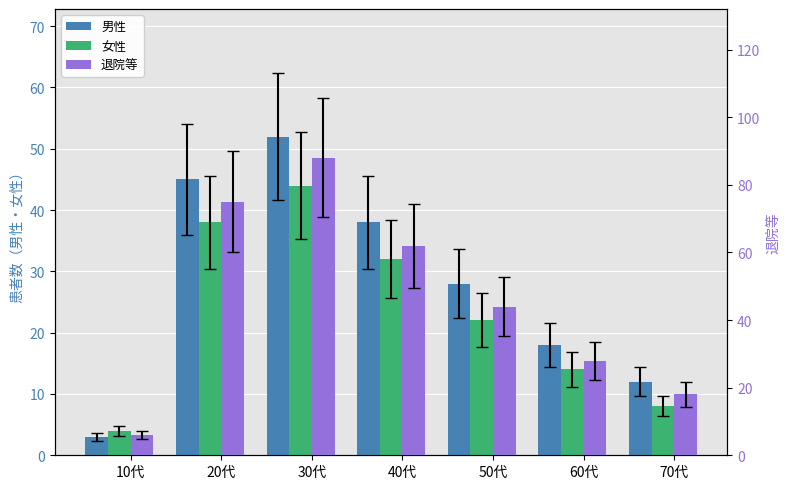

List the series in order of their overall mean, lowest first.

女性, 男性, 退院等